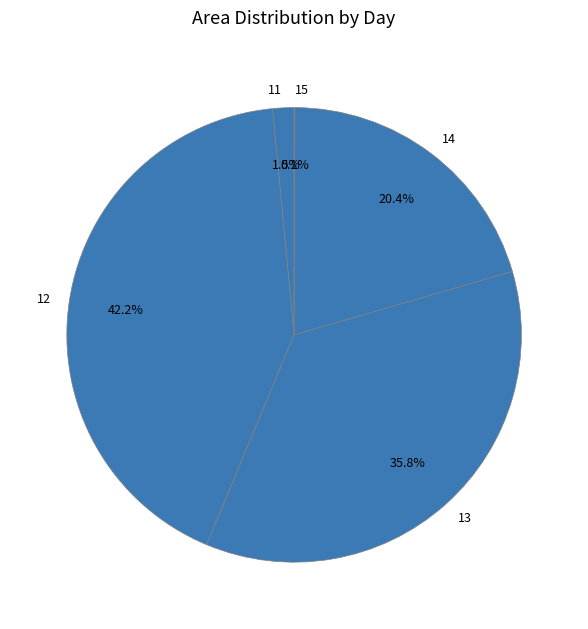

How much of the chart is everything except 12?

57.8%